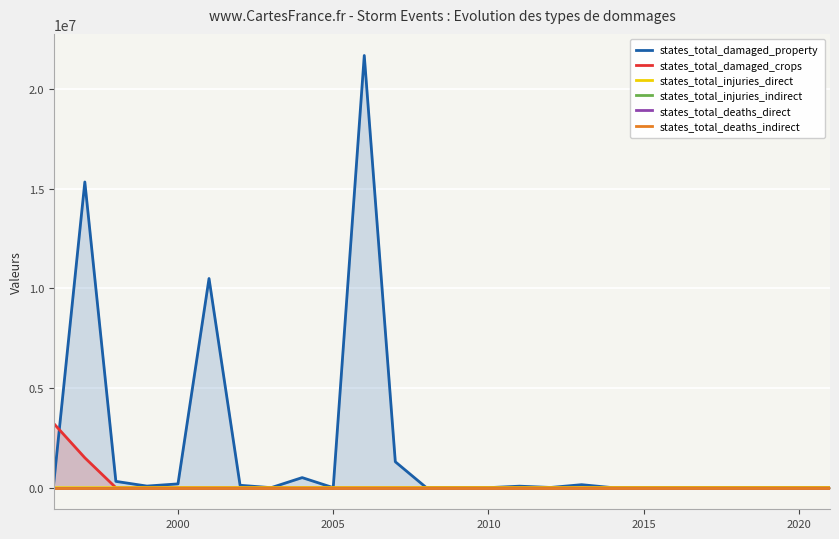

How many distinct data groups are displayed?

6